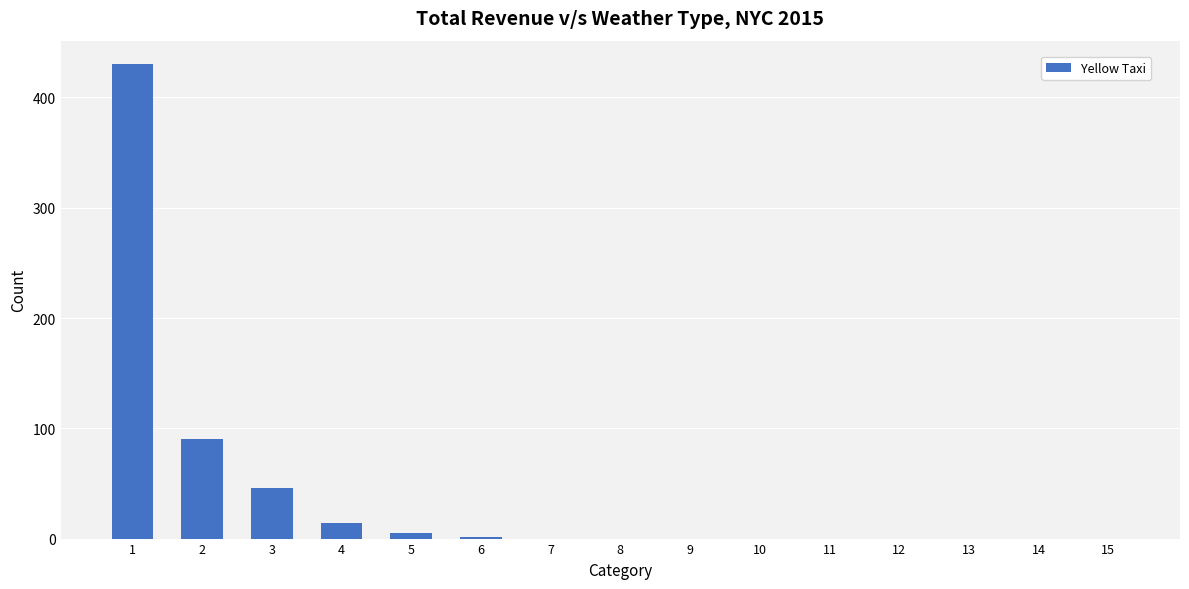

What is the sum of all values?

586